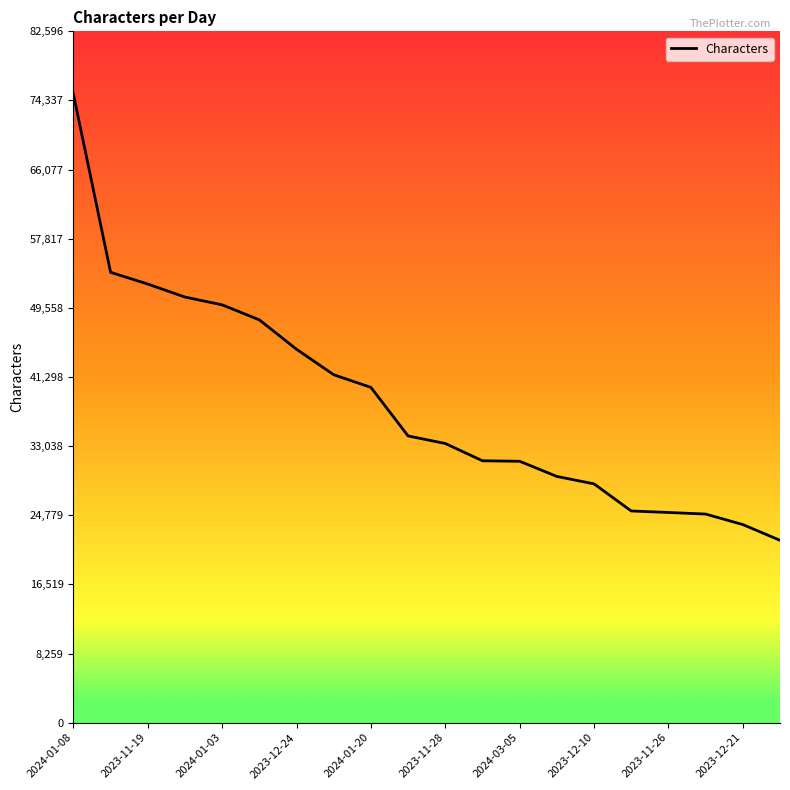

What is the greatest value displayed?

75088